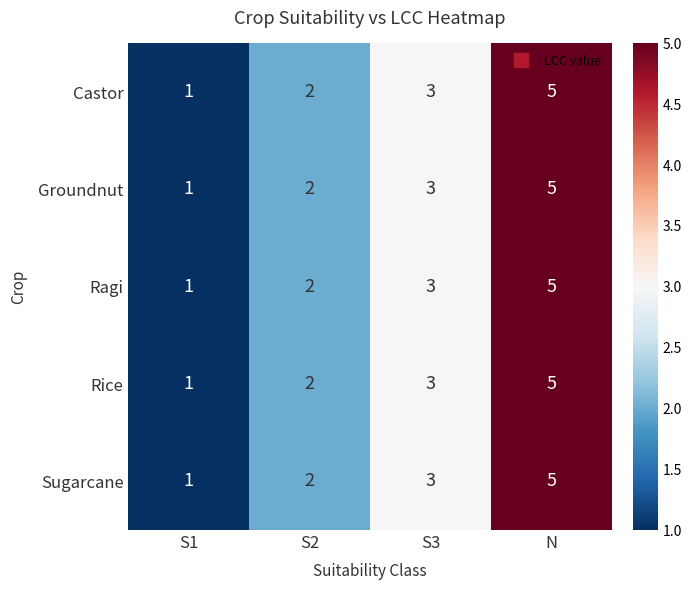

What is the difference between the Ragi values at N and S2?

3